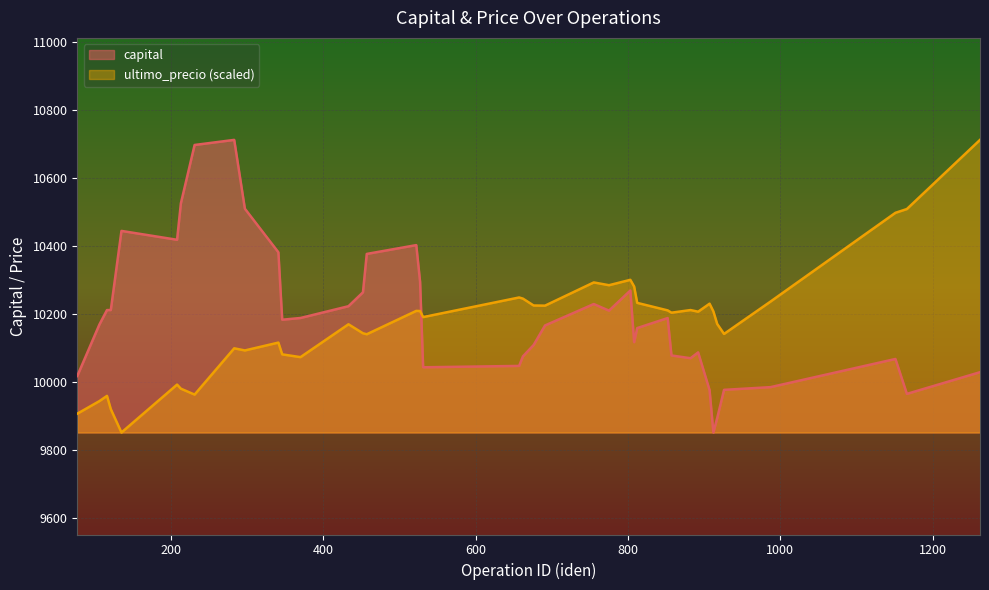

True or false: ultimo_precio and capital intersect in this chart.

True